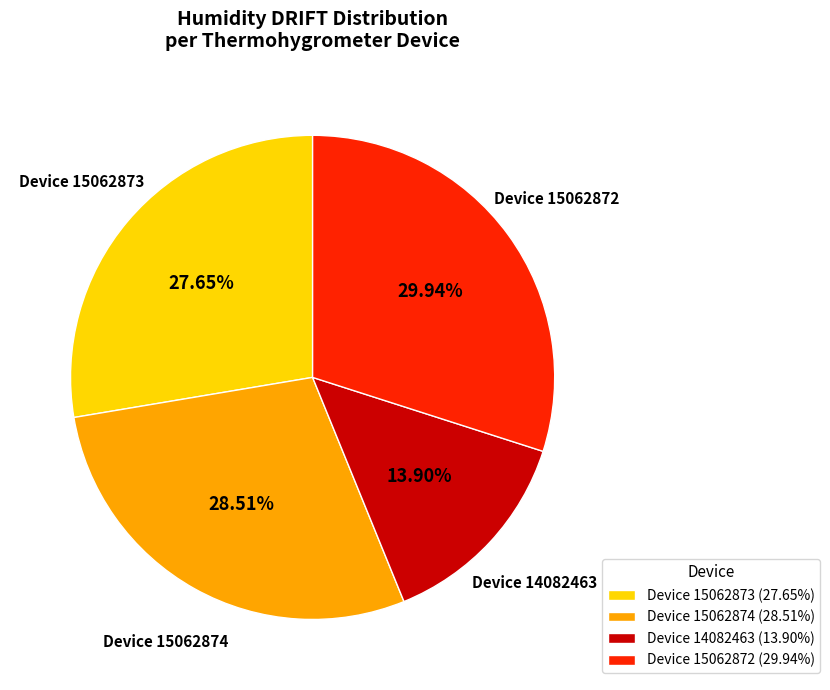

Do Device 14082463 (13.90%) and Device 15062874 (28.51%) together represent more than half of the pie?

No